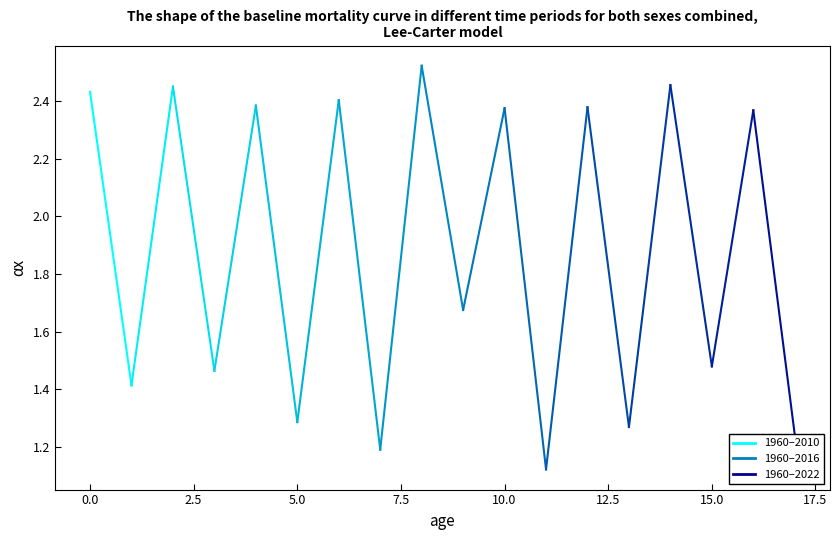

List the labels in order of value, largest first.

8, 14, 2, 0, 6, 4, 12, 10, 16, 9, 15, 3, 1, 5, 13, 17, 7, 11